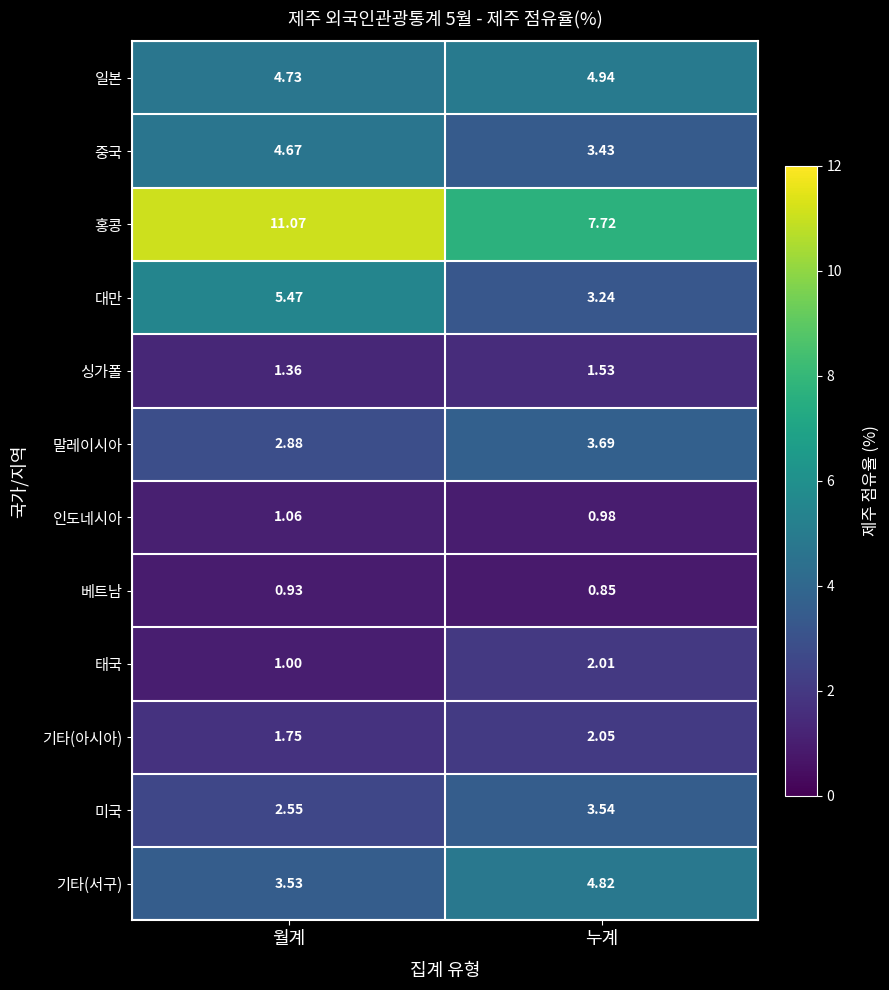

Which label corresponds to the smallest value in the chart?

누계